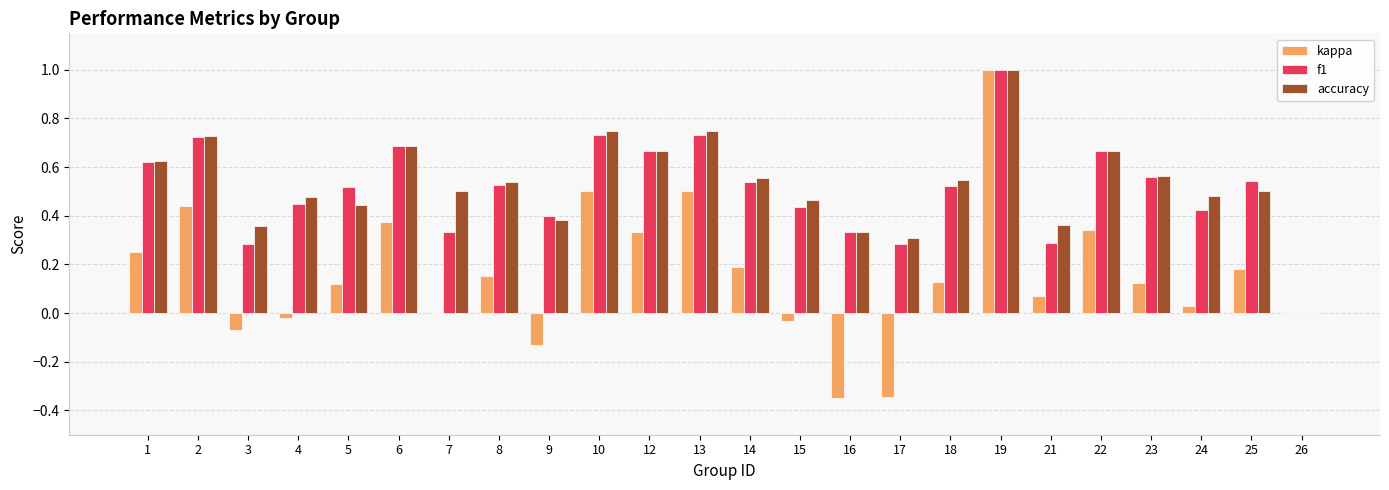

What is the sum of all f1 values?

12.3